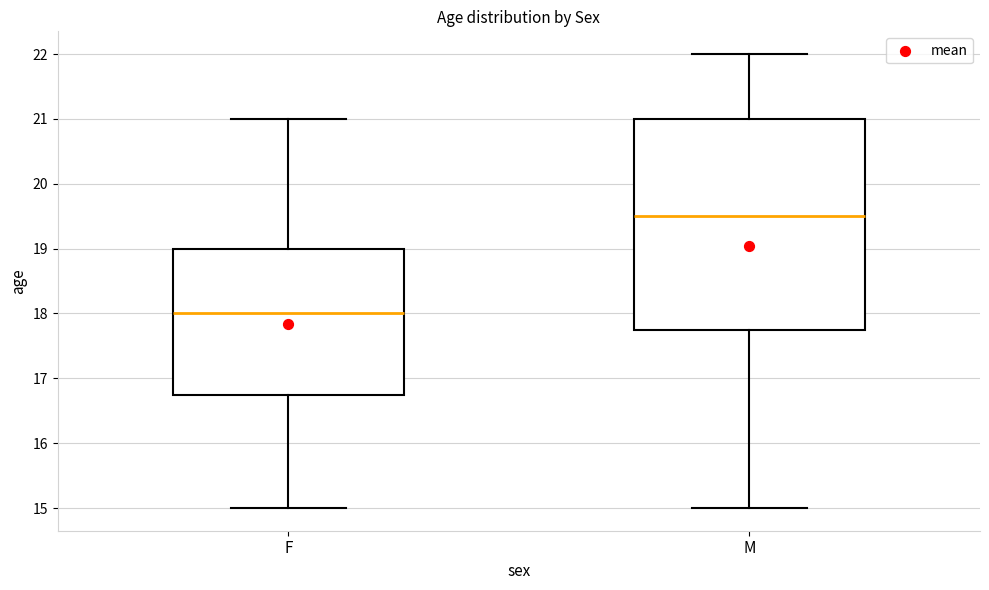

Which box's median line is the highest?

M